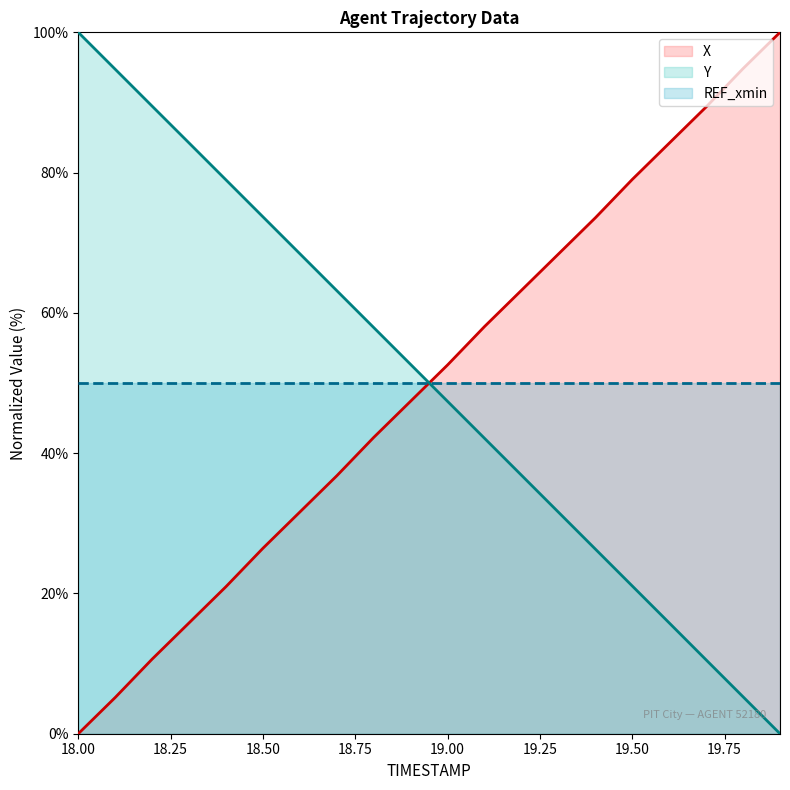

The value of Y at 18.00 is 100.0. True or false?

True